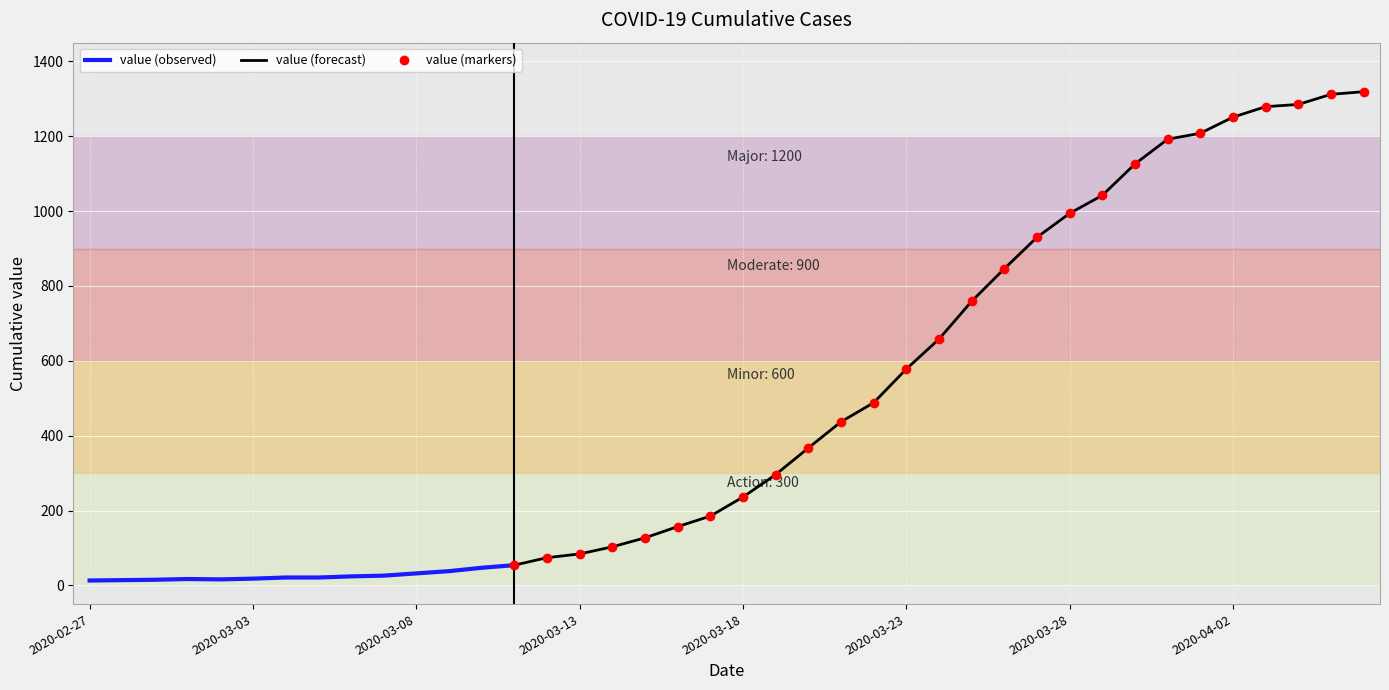

Rank the categories by value from lowest to highest.

2020-02-27, 2020-02-28, 2020-02-29, 2020-03-02, 2020-03-01, 2020-03-03, 2020-03-04, 2020-03-05, 2020-03-06, 2020-03-07, 2020-03-08, 2020-03-09, 2020-03-10, 2020-03-11, 2020-03-12, 2020-03-13, 2020-03-14, 2020-03-15, 2020-03-16, 2020-03-17, 2020-03-18, 2020-03-19, 2020-03-20, 2020-03-21, 2020-03-22, 2020-03-23, 2020-03-24, 2020-03-25, 2020-03-26, 2020-03-27, 2020-03-28, 2020-03-29, 2020-03-30, 2020-03-31, 2020-04-01, 2020-04-02, 2020-04-03, 2020-04-04, 2020-04-05, 2020-04-06